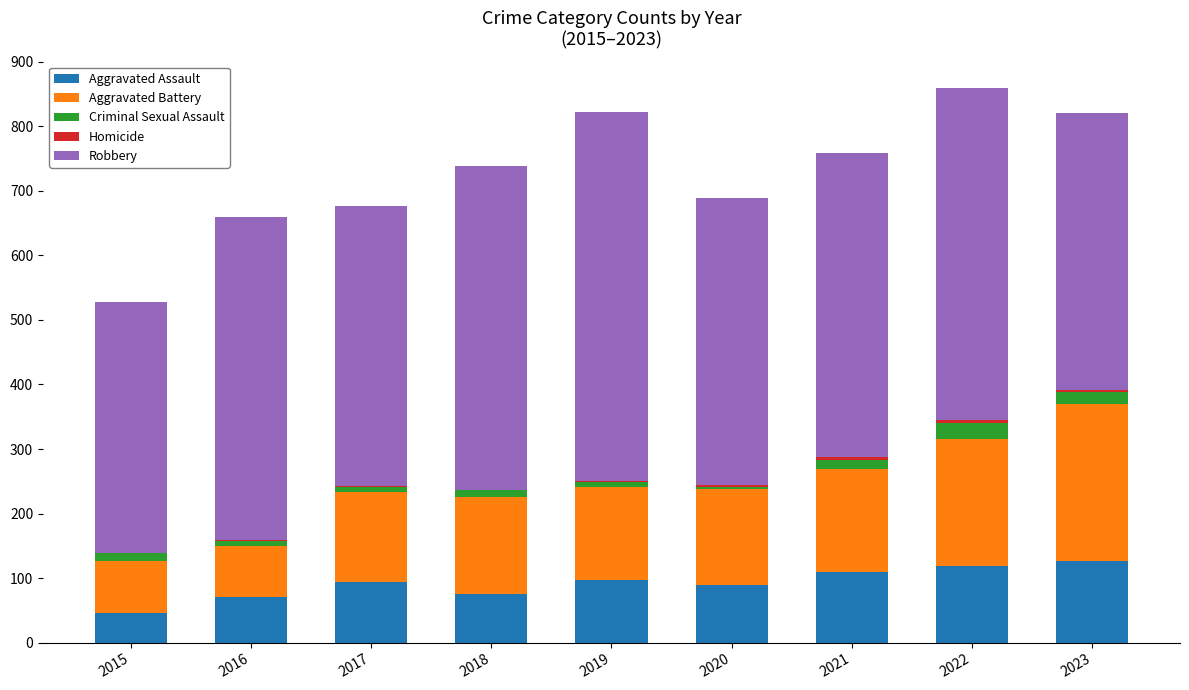

What is the total value across all series at 2021?

759